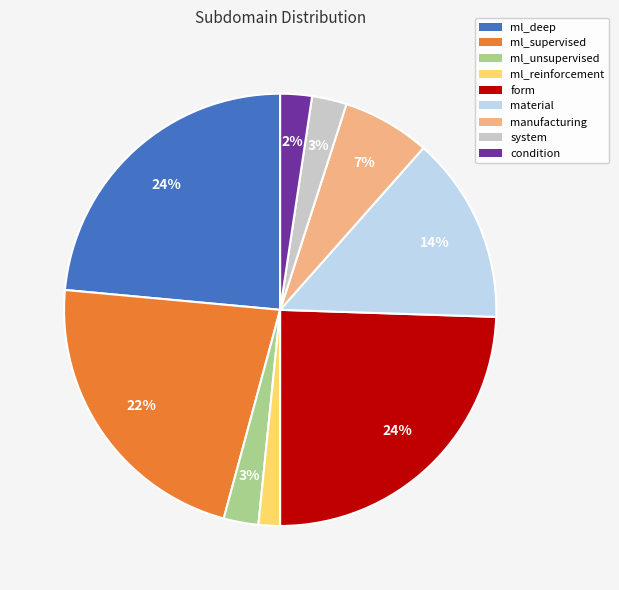

Combined, do condition and ml_supervised account for over 50%?

No